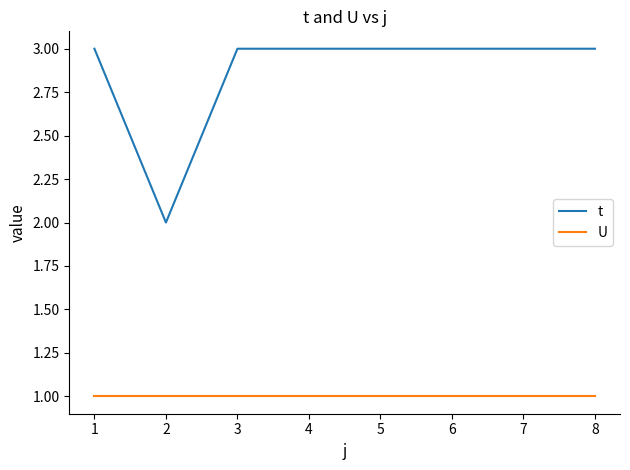

True or false: t has a value of 5 at 1.

False